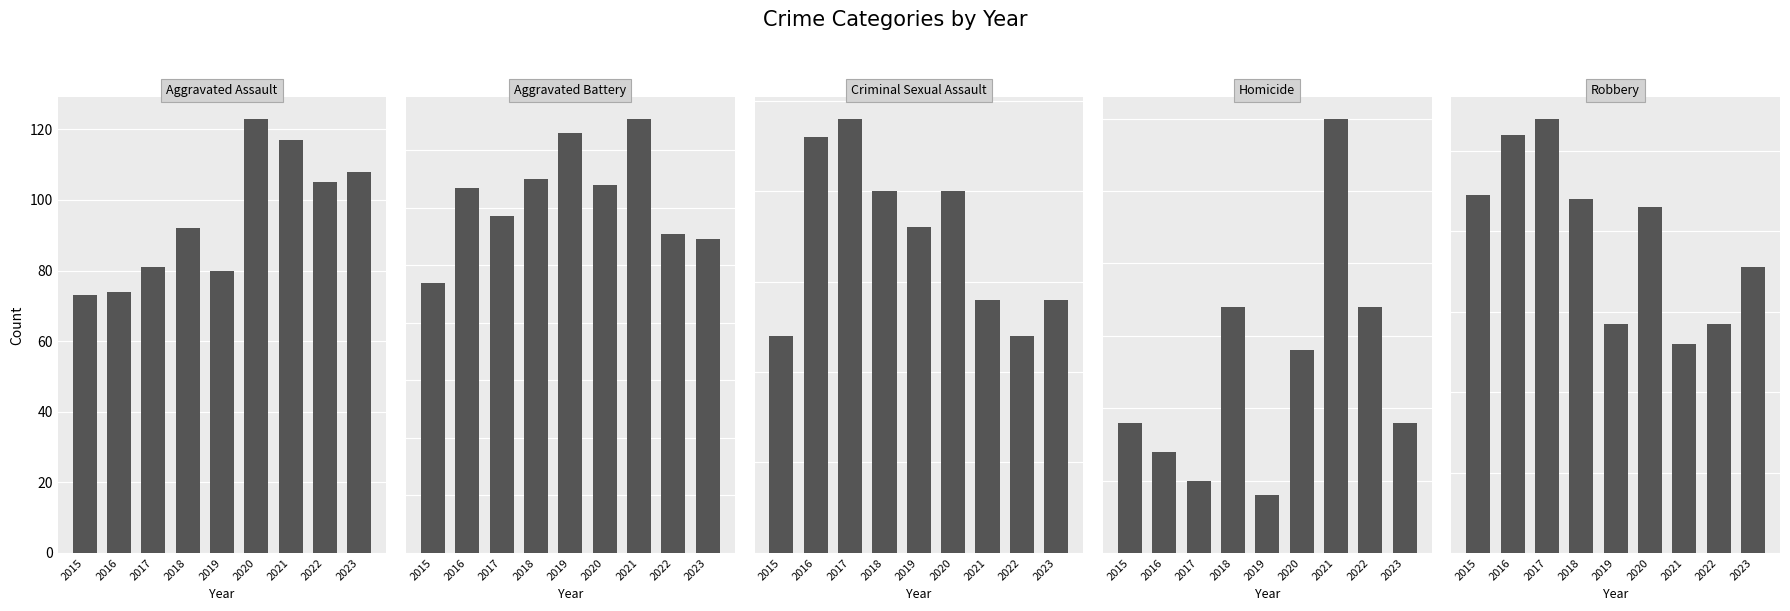

What is the difference between the second highest and second lowest values in the Aggravated Assault series?

43